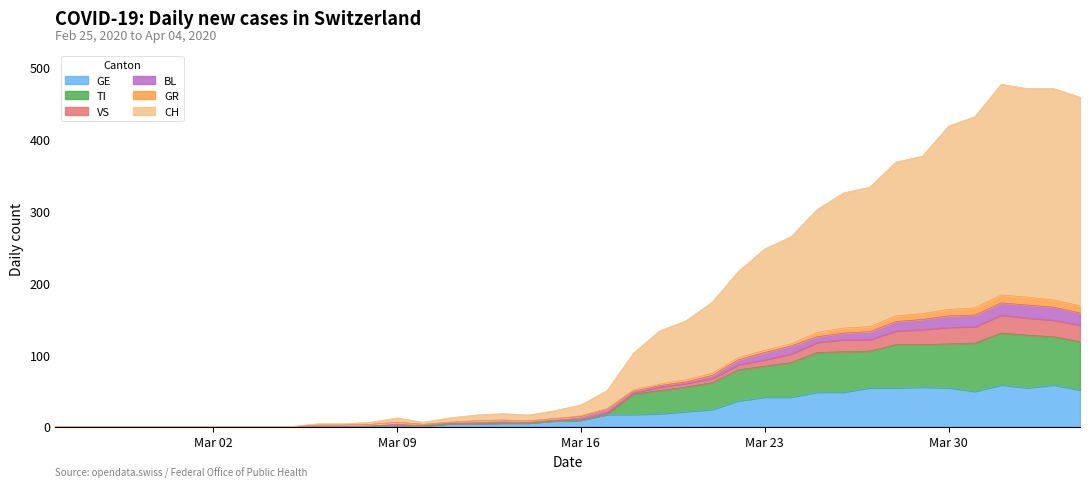

True or false: VS and CH cross at least once.

False